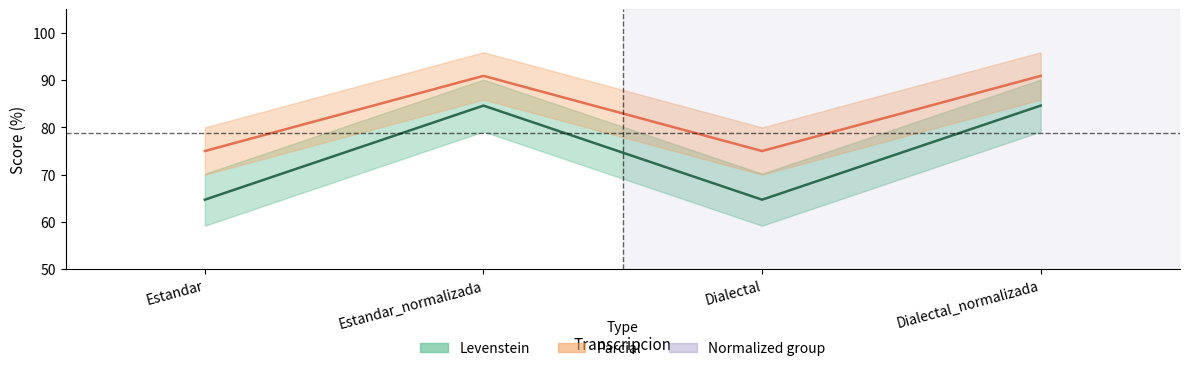

At which category does Parcial reach its first local peak?

Estandar_normalizada